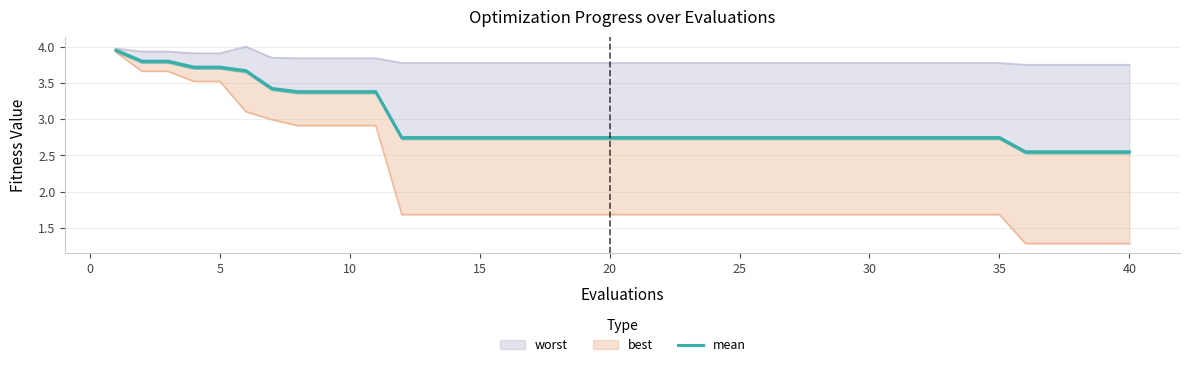

What is the difference between the maximum and minimum values?

1.4